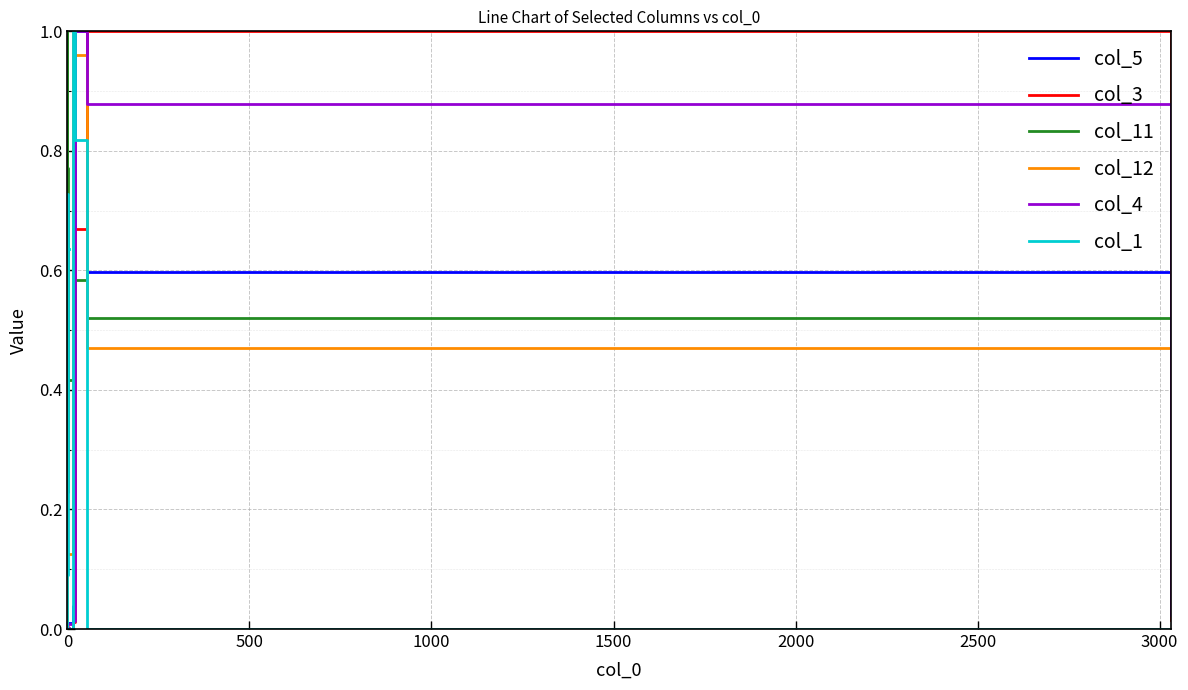

How many interior local valleys does the col_12 series have?

1